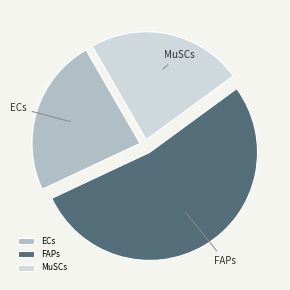

Combined, do MuSCs and ECs account for over 50%?

No